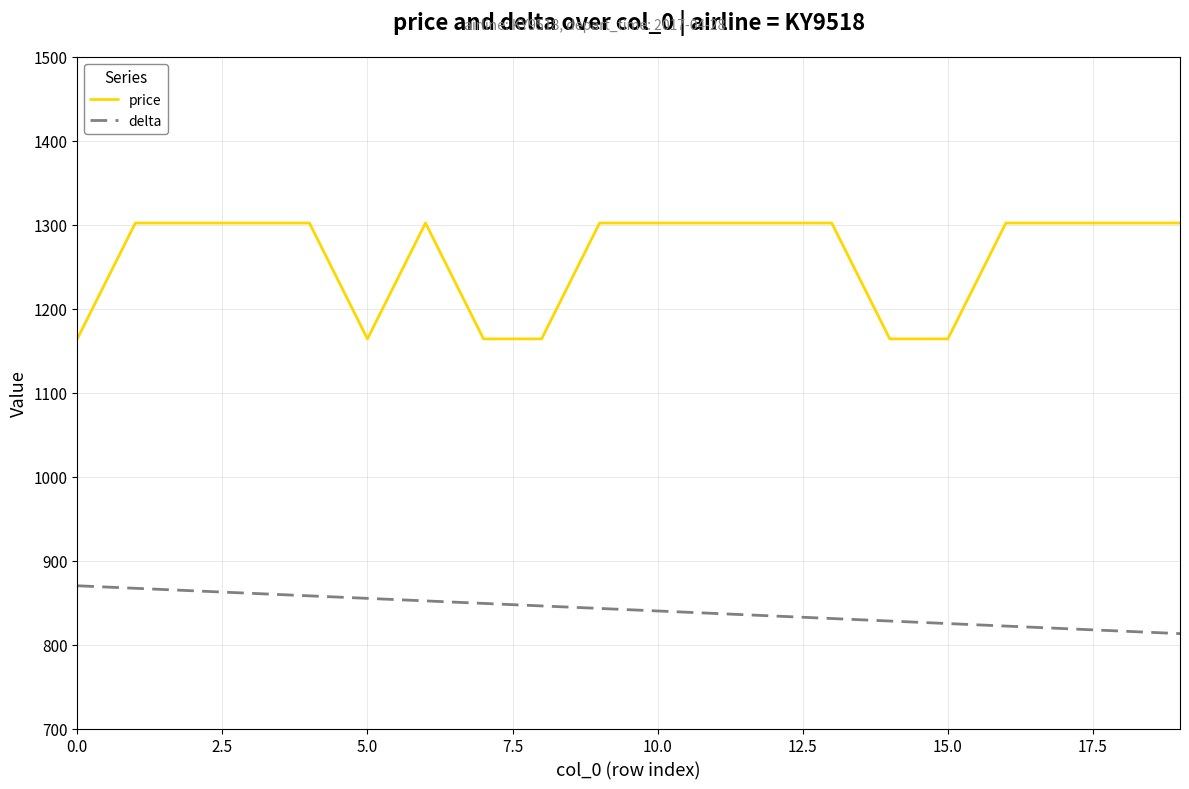

True or false: price and delta cross at least once.

False